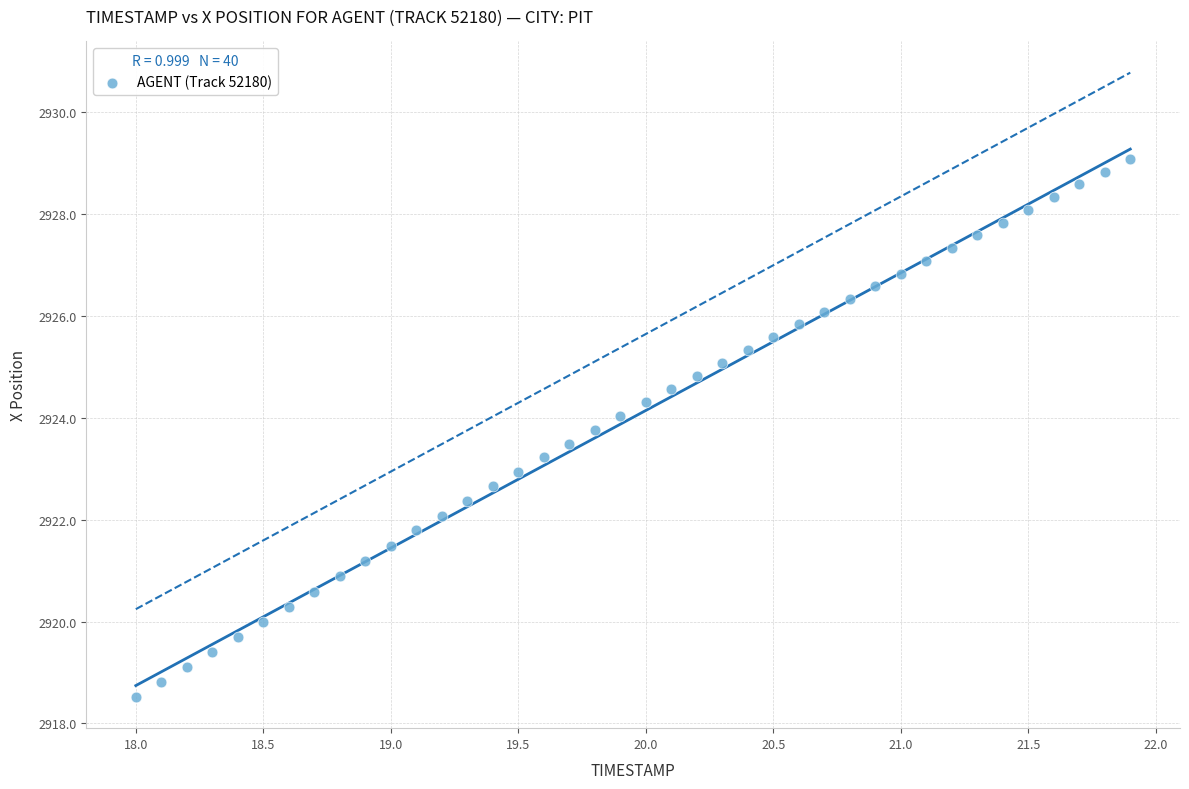

What is the range of X values (max minus min)?

3.9